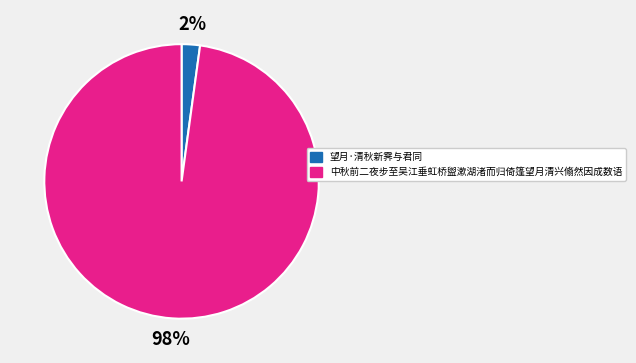

What is the largest slice in the pie chart?

中秋前二夜步至吴江垂虹桥盥漱湖渚而归倚篷望月清兴翛然因成数语